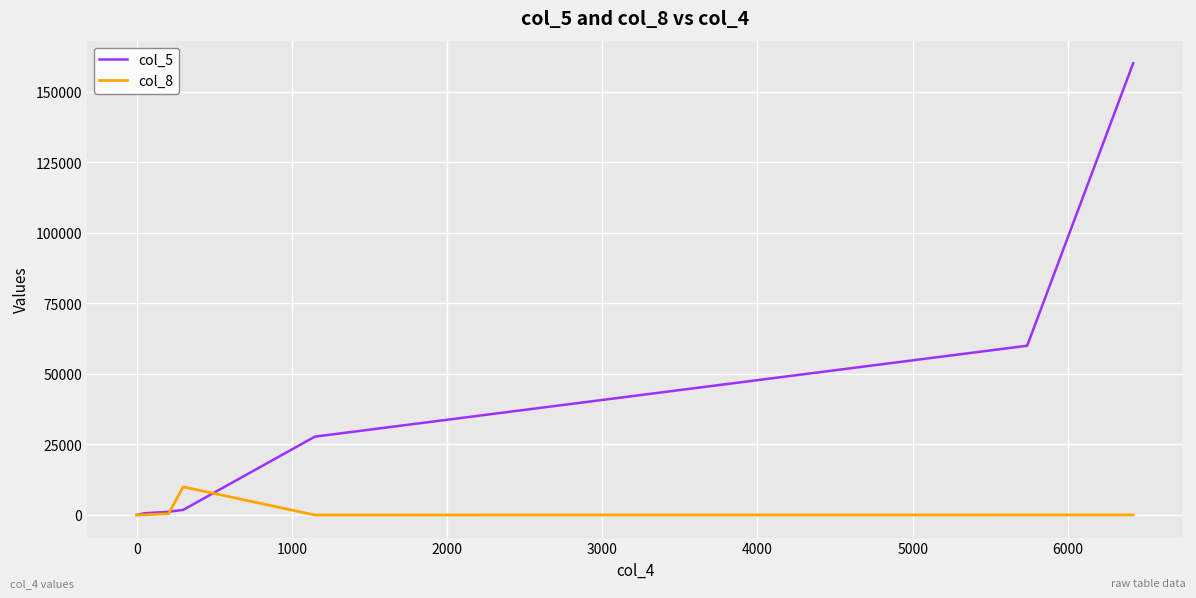

Between 2000 and 3000, which series saw the biggest shift?

col_5